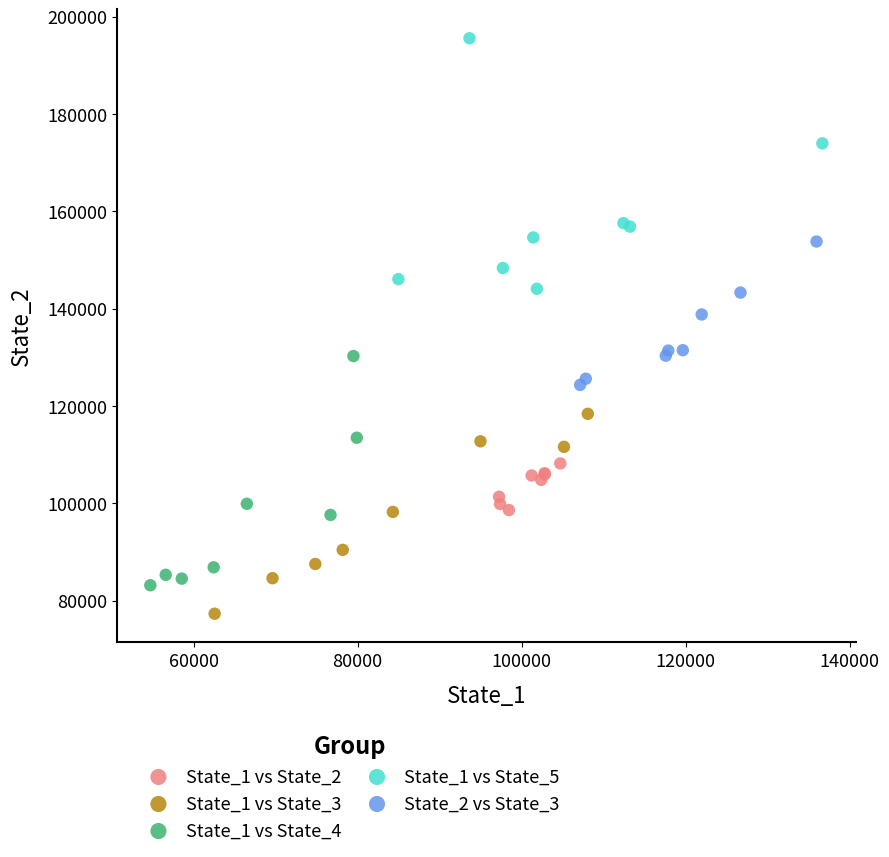

Which series reaches the minimum Y coordinate?

State_1 vs State_3